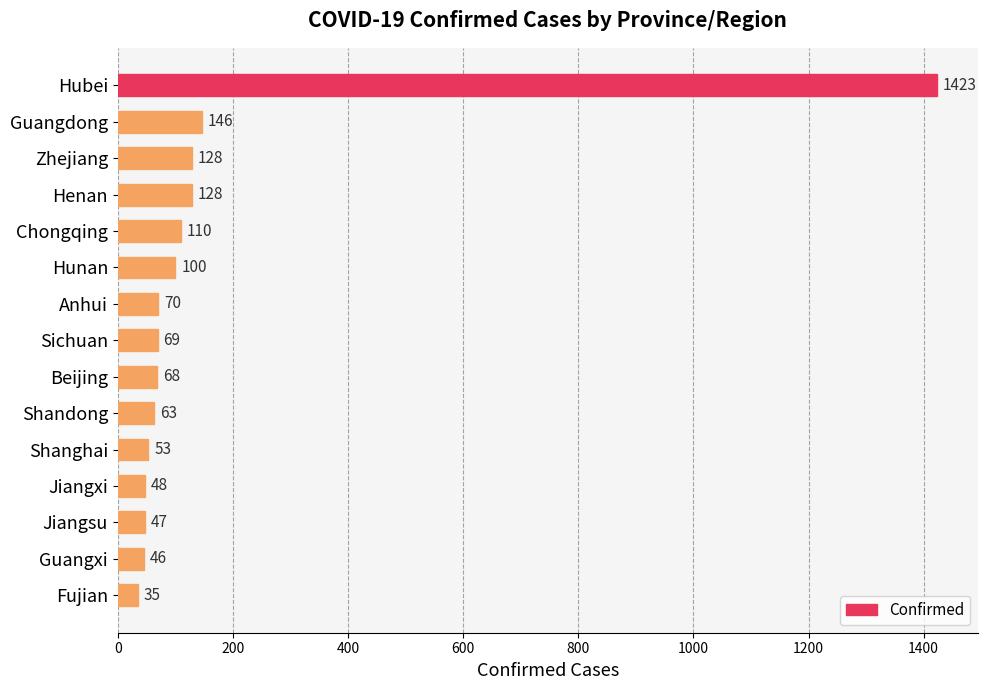

What is the change in value from Chongqing to Jiangxi?

-62